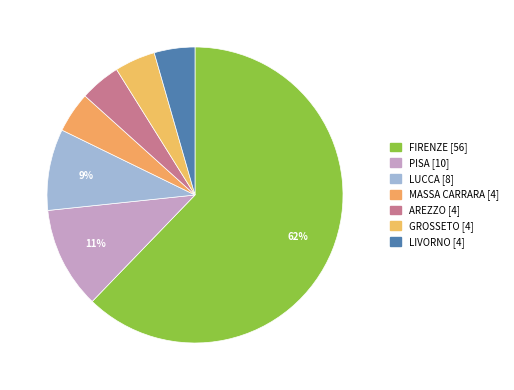

How many slices are in this pie chart?

7